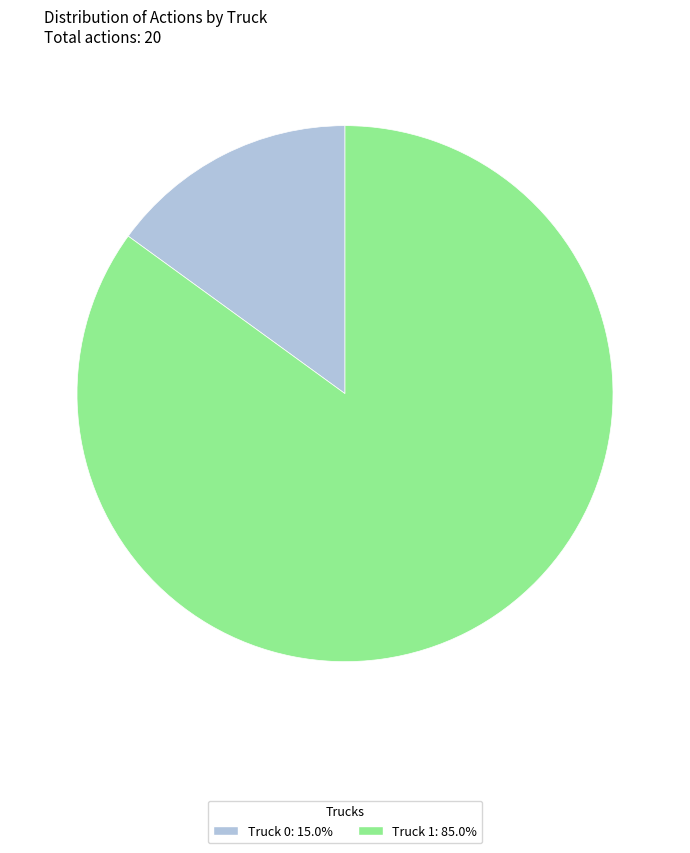

Which has a higher value, Truck 1 or Truck 0?

Truck 1